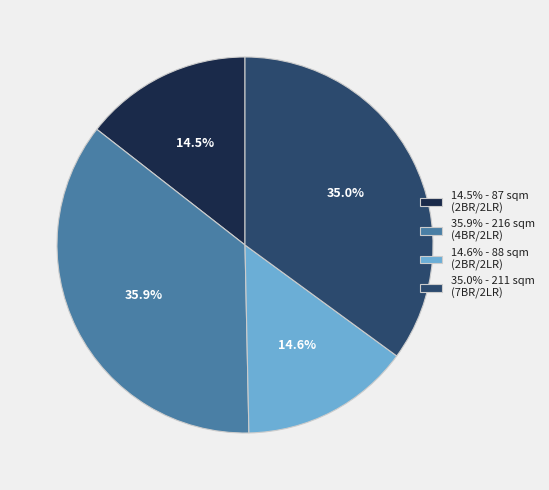

Between 14.5% - 87 sqm (2BR/2LR) and 35.0% - 211 sqm (7BR/2LR), which is larger?

35.0% - 211 sqm (7BR/2LR)